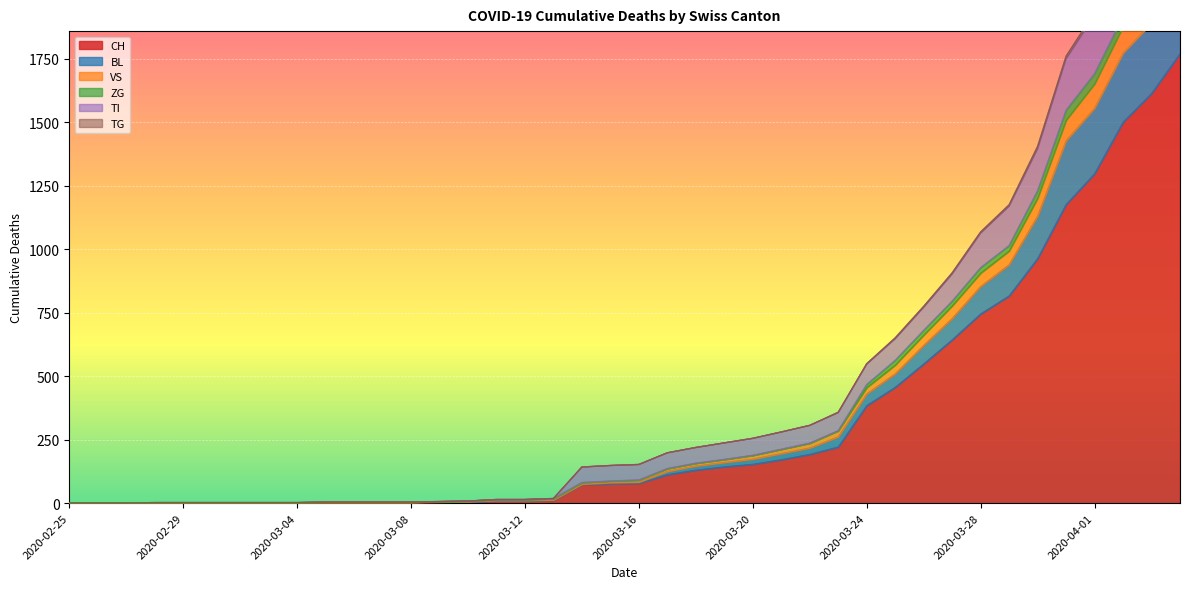

How many data points in VS are above 152?

19